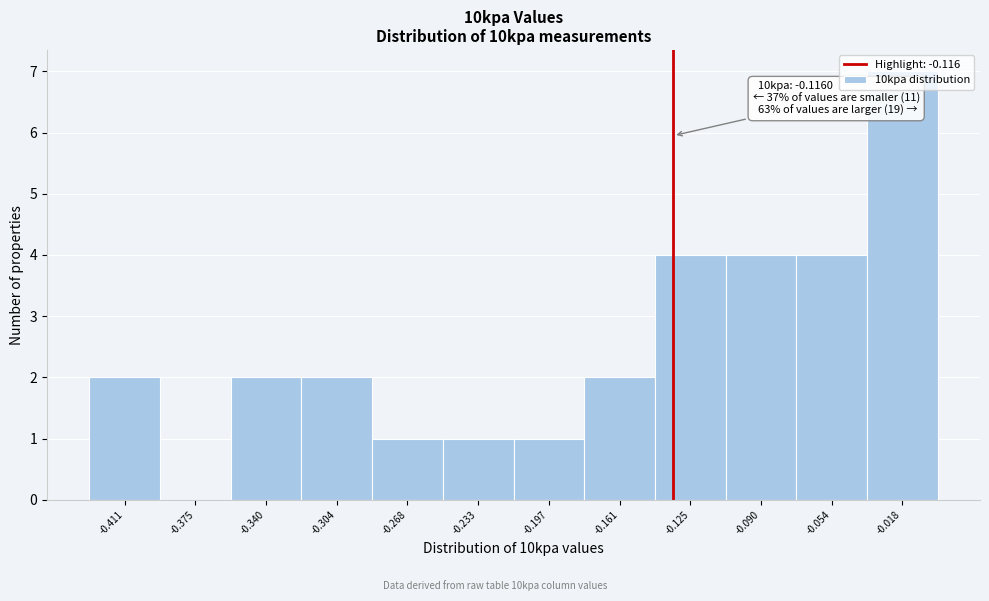

True or false: the data shows 4 at -0.304.

False